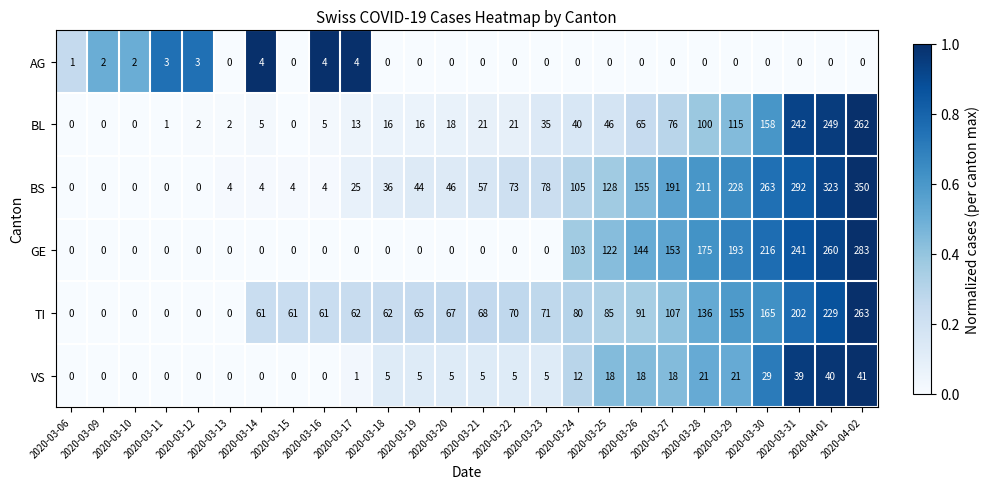

At how many categories does at least one series exceed 0?

26